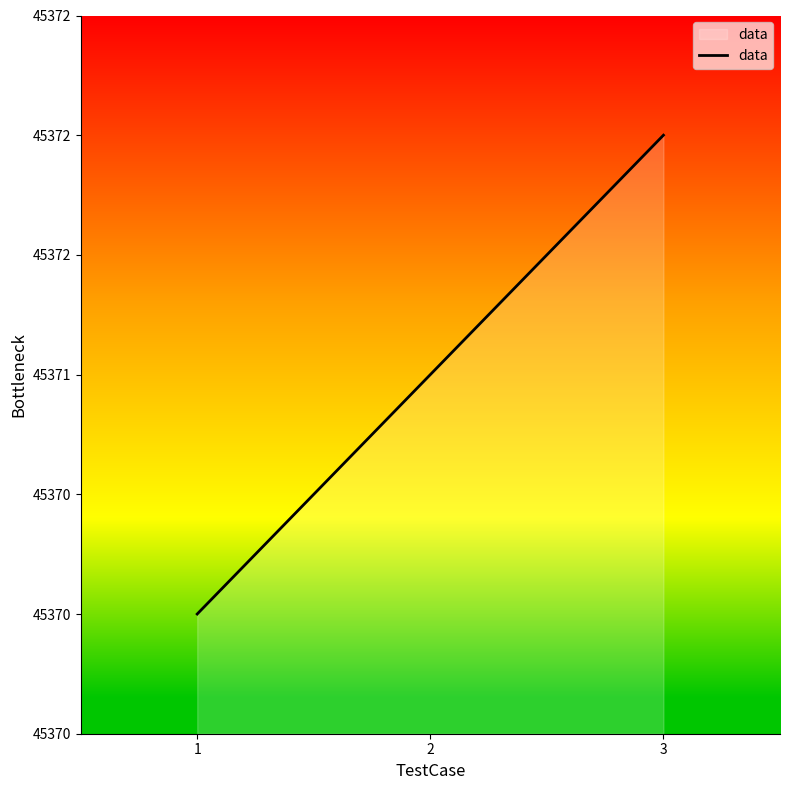

Does the chart display data point markers on the line(s)?

No